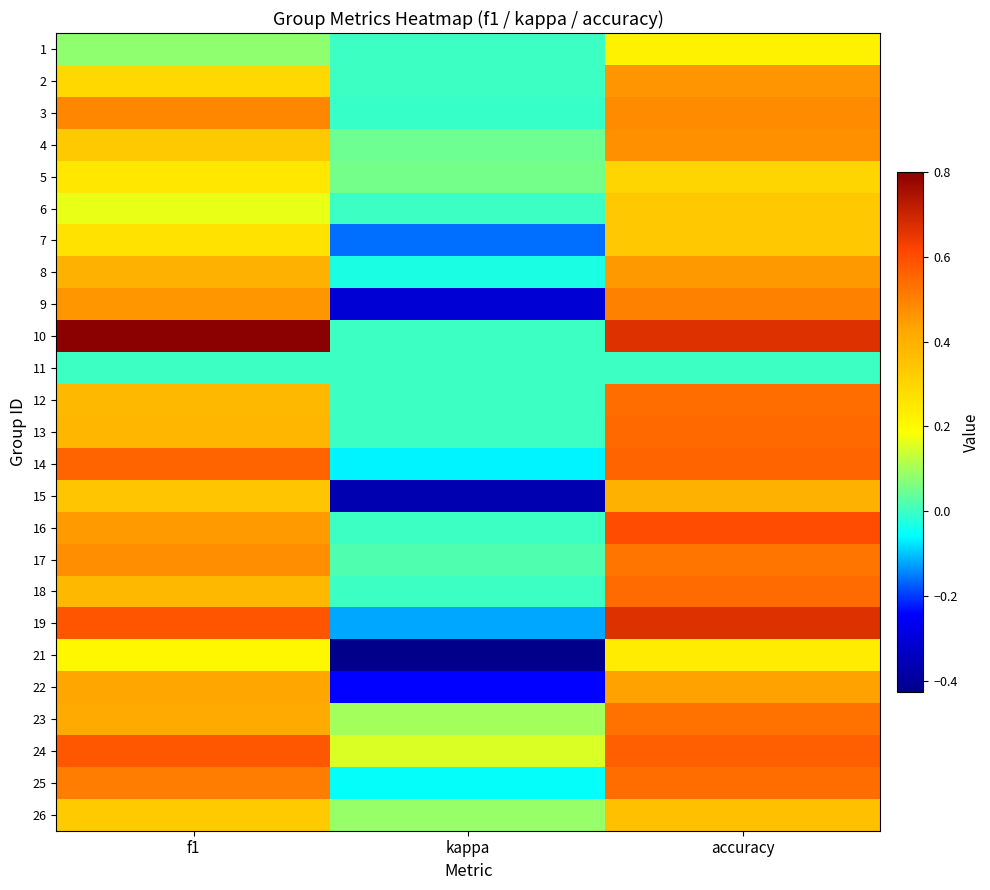

Rank the series by their maximum value, from highest to lowest.

10, 19, 16, 24, 14, 13, 18, 12, 25, 23, 17, 9, 3, 4, 2, 8, 22, 15, 26, 6, 7, 5, 21, 1, 11